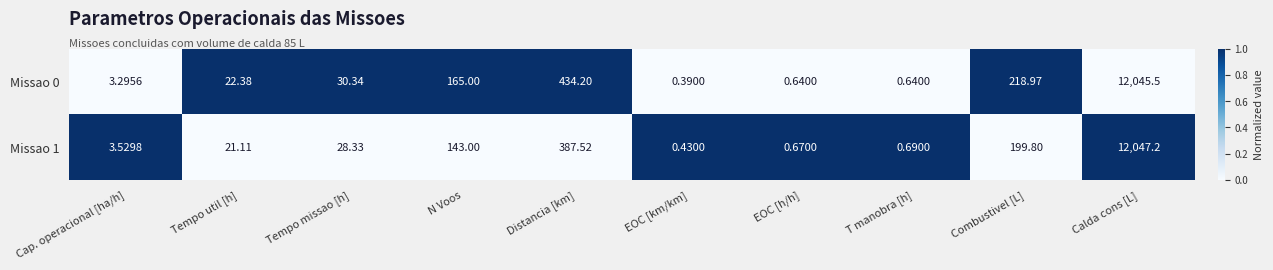

Is the value of Missao 1 at Combustivel [L] greater than the value of Missao 0 at Distancia [km]?

No